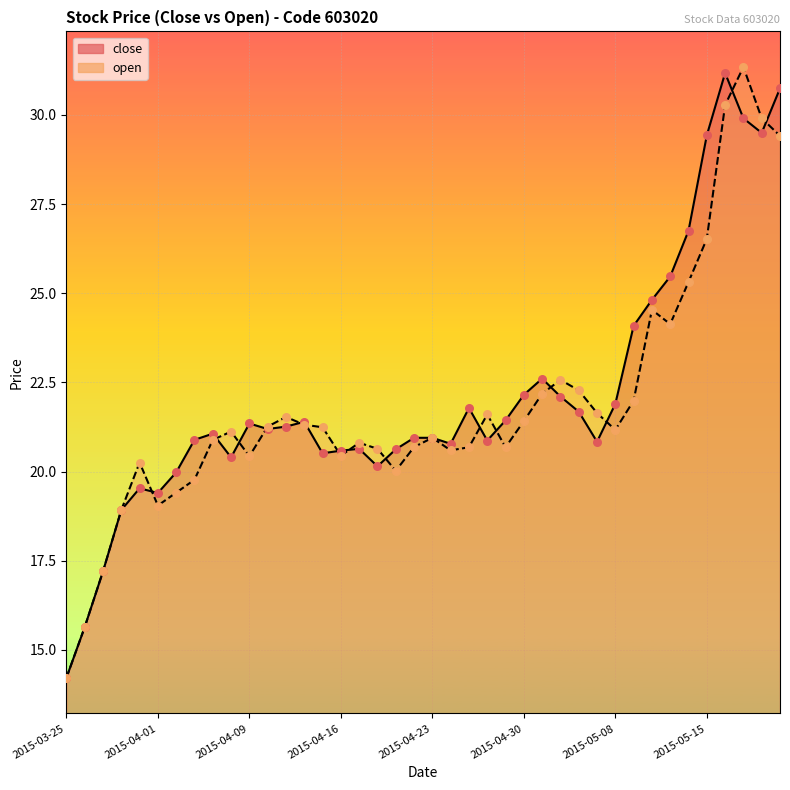

What are all the series names shown in the legend?

close, open